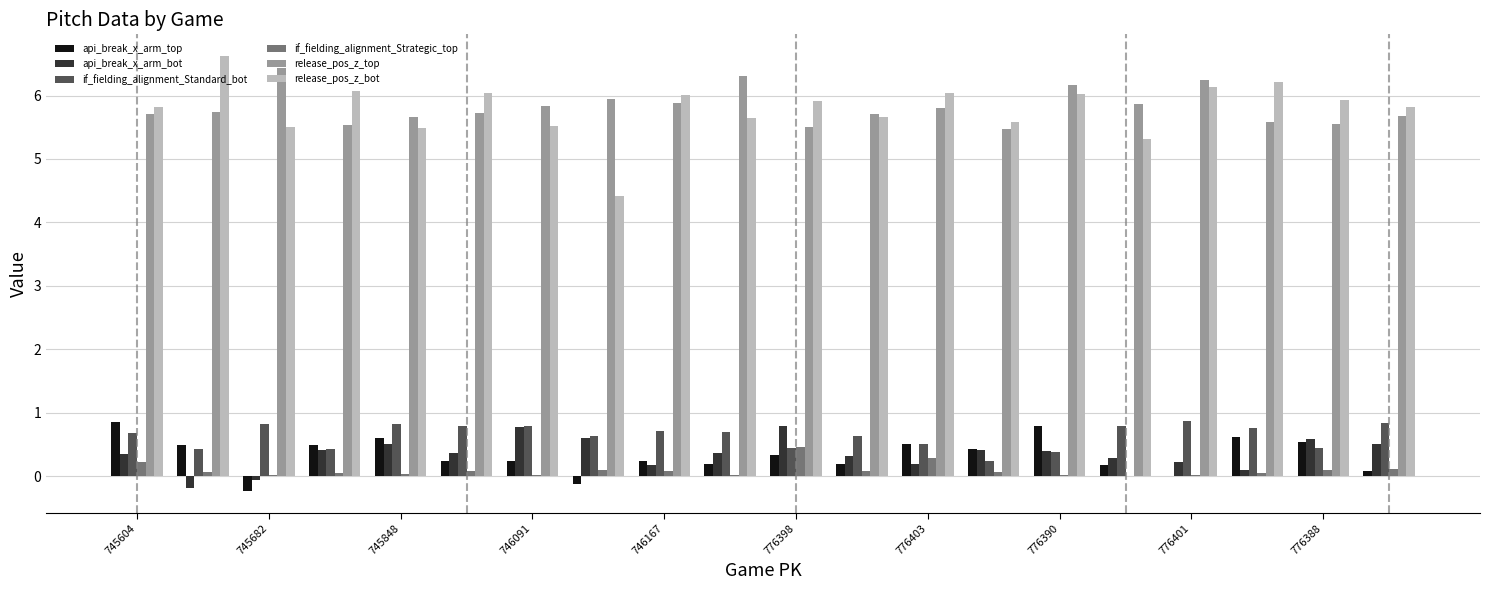

What is the maximum value shown in the chart?

6.6